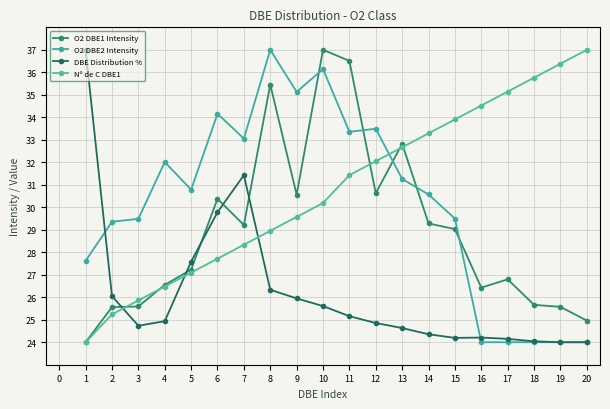

Which series changed the most between 3 and 19?

Nº de C DBE1